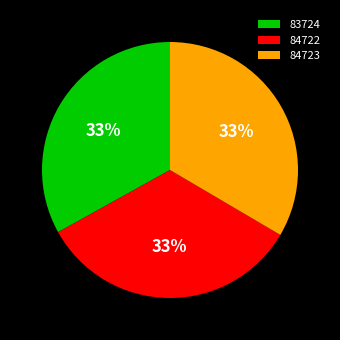

Is there any slice that represents more than half of the pie?

No